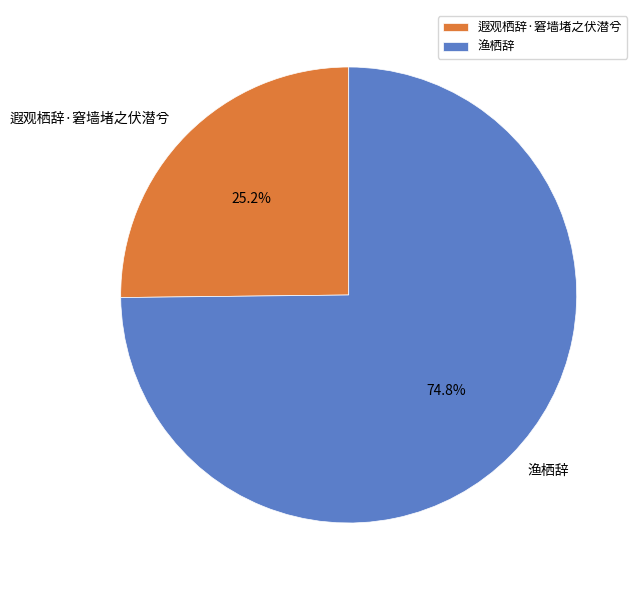

How many segments does this pie chart have?

2